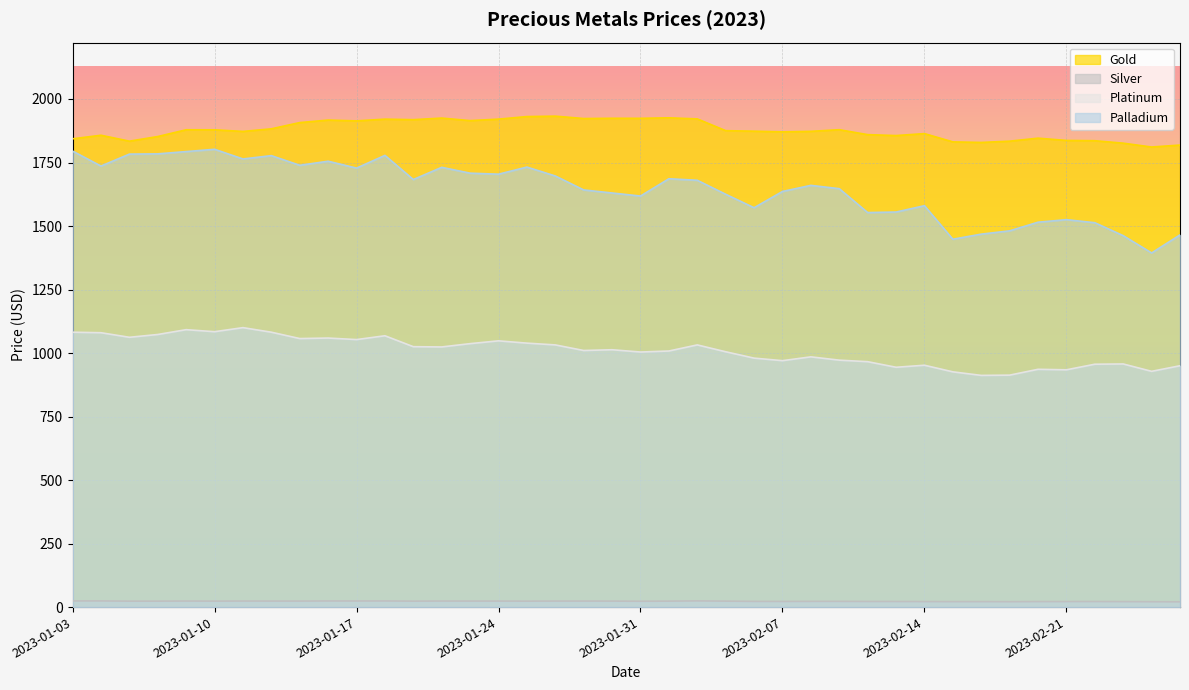

Where is the first local minimum for Silver?

2023-01-05